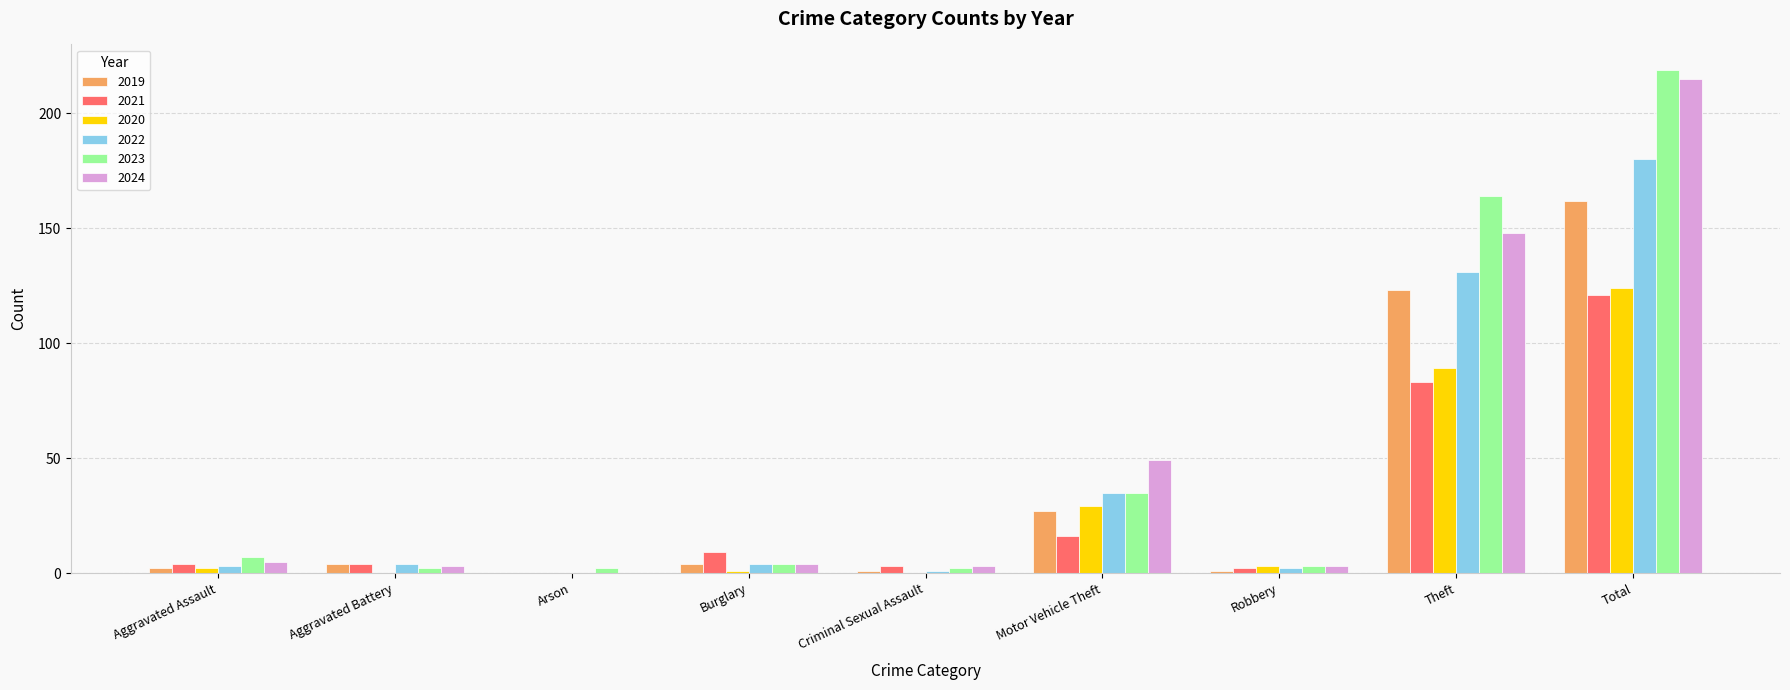

Reading left to right, extract all data points from this chart.

2019: 2	4	0	4	1	27	1	123	162
2021: 4	4	0	9	3	16	2	83	121
2020: 2	0	0	1	0	29	3	89	124
2022: 3	4	0	4	1	35	2	131	180
2023: 7	2	2	4	2	35	3	164	219
2024: 5	3	0	4	3	49	3	148	215